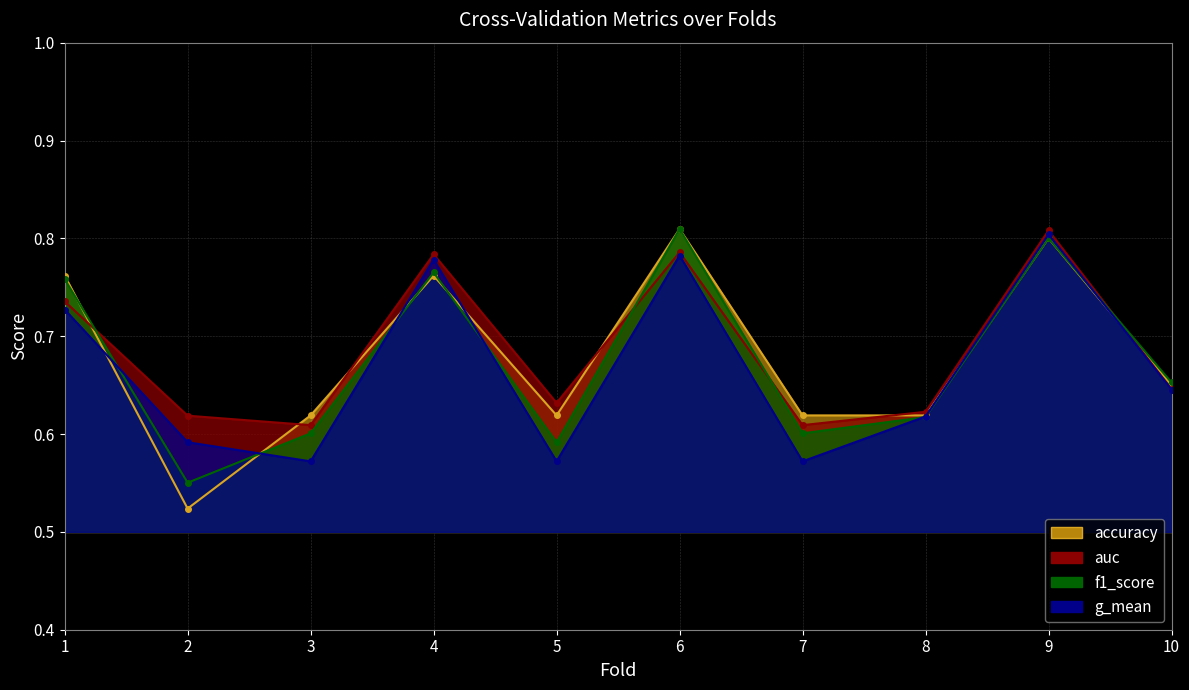

The accuracy (line) series shows 1.1 at 8. True or false?

False